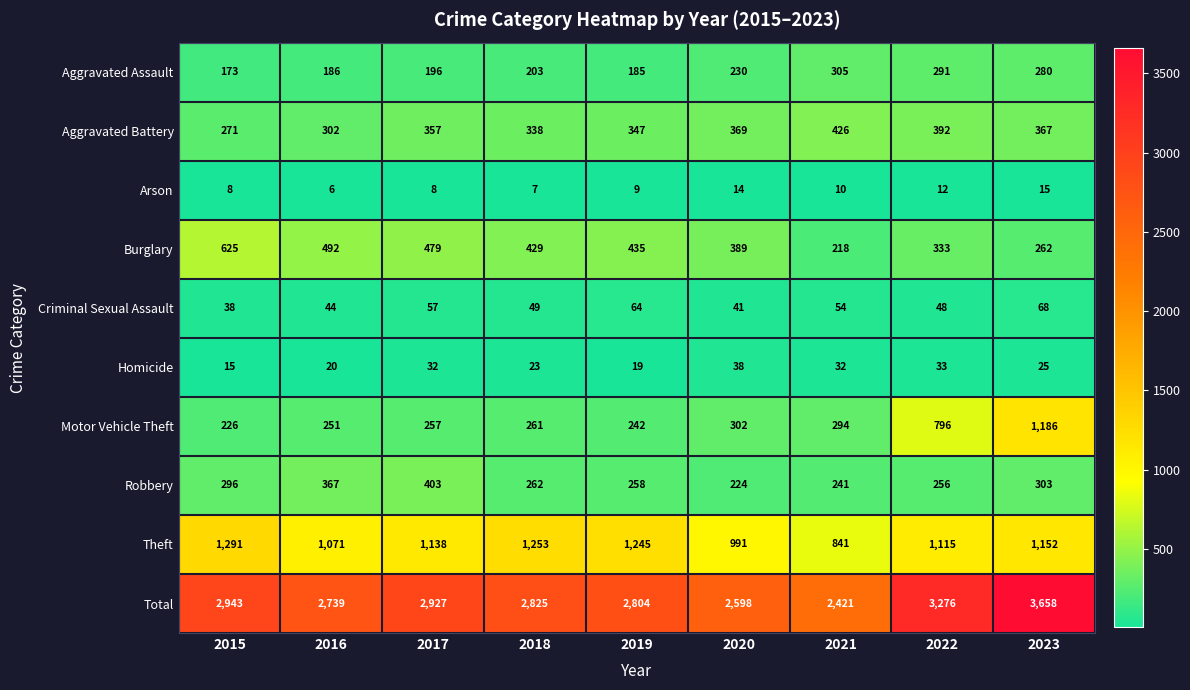

How many series are shown in this chart?

10